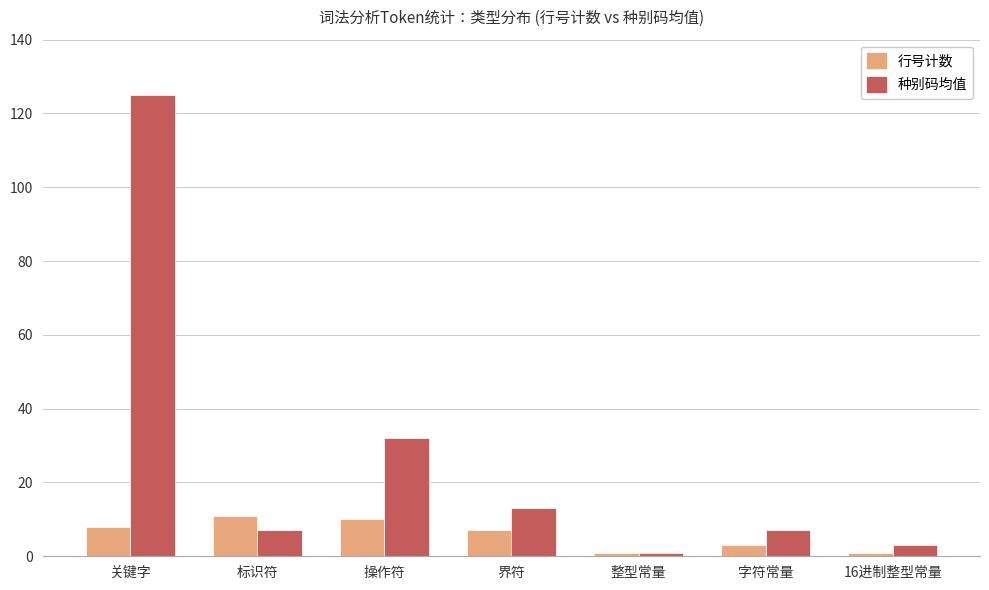

Is it true that 种别码均值 equals 3 at 16进制整型常量?

True